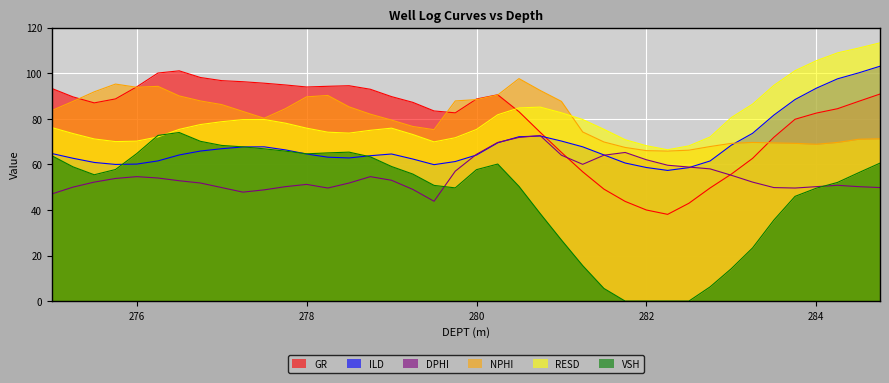

What is the value of the ILD point at the 12th from the left?

66.3